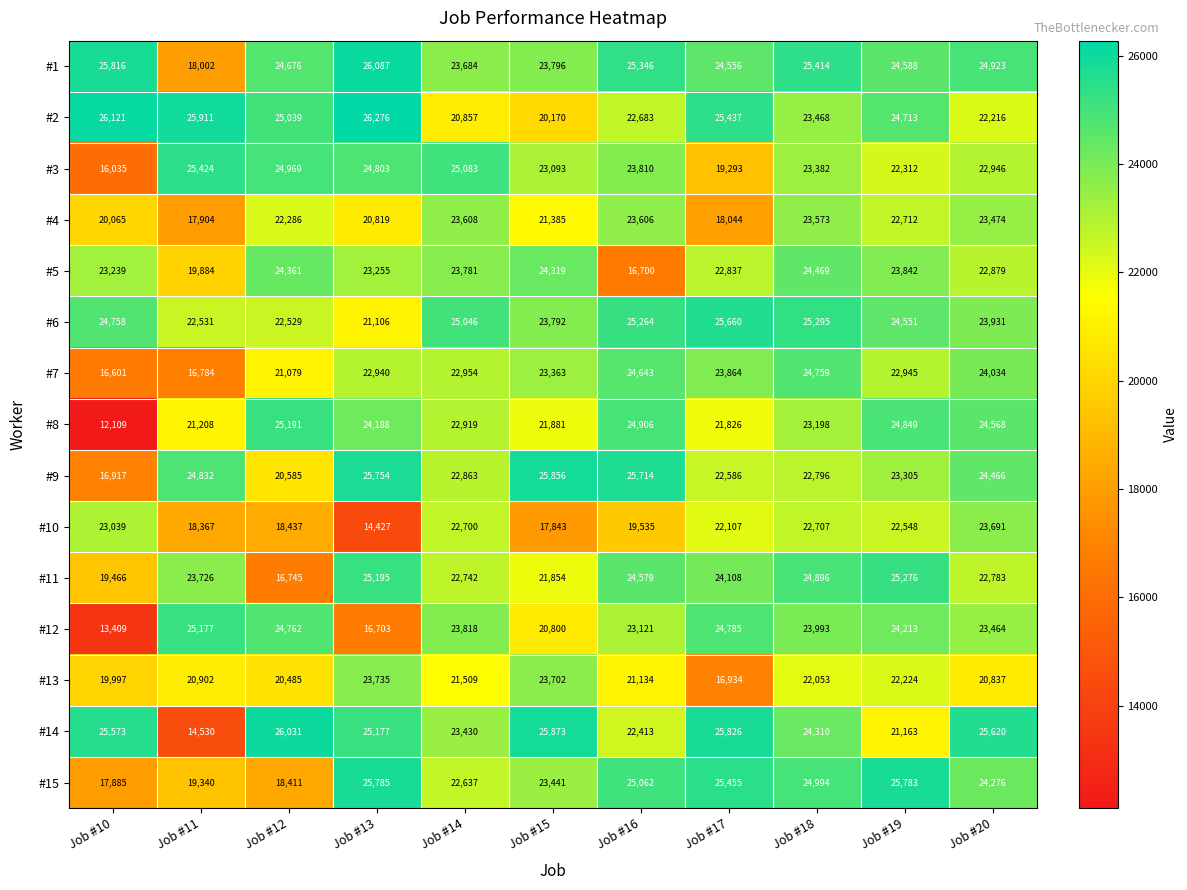

Count the number of categories in the chart.

11